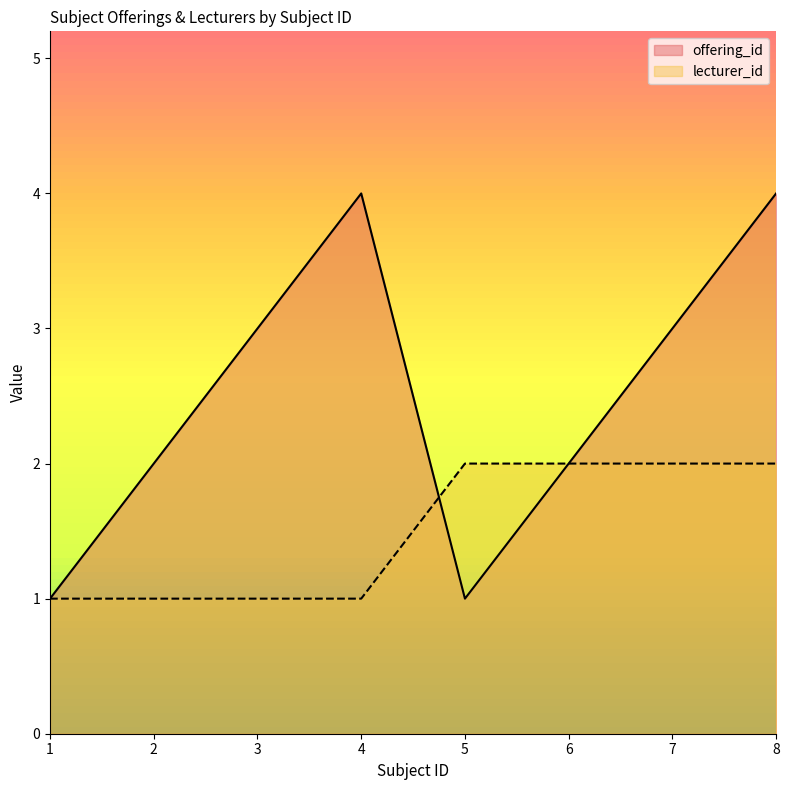

How many interior local valleys does the offering_id series have?

1